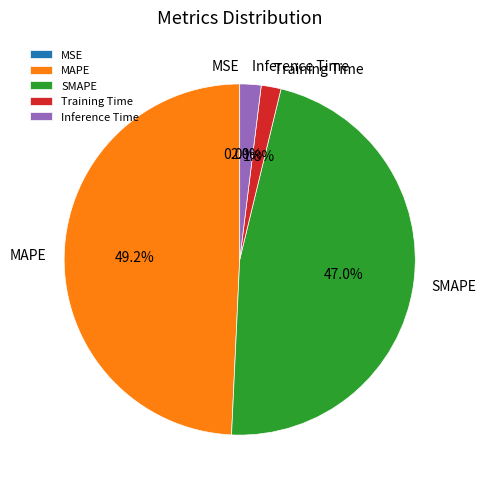

Does any single category account for the majority?

No